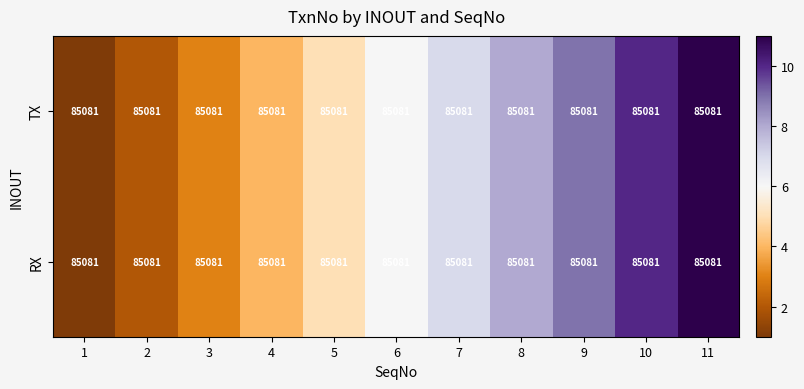

True or false: TX has a value of 4 at 3.

False